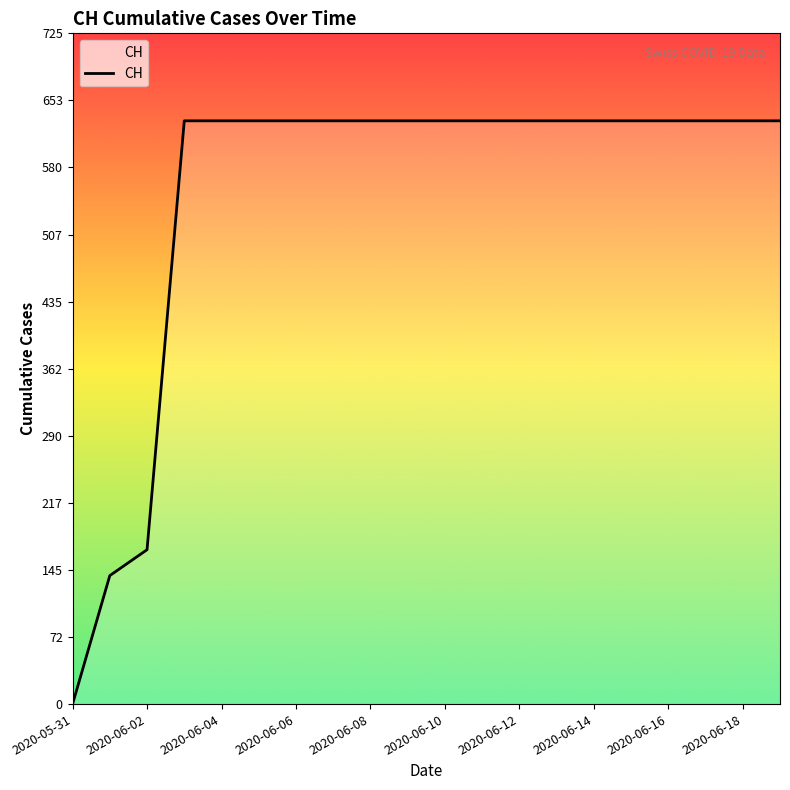

Does the chart display data point markers on the line(s)?

No